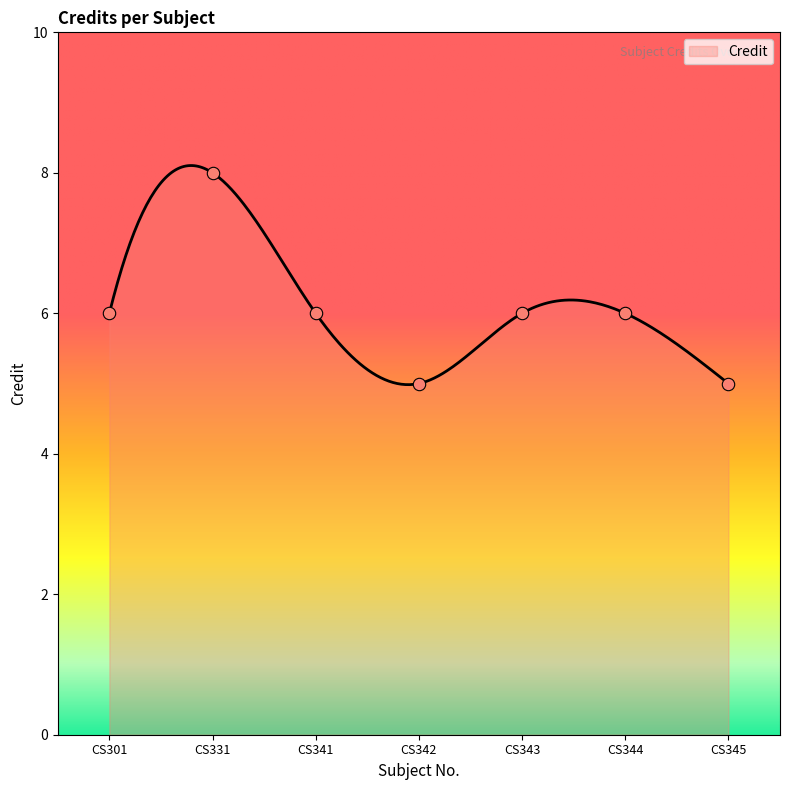

Approximately how many times larger is the value at CS344 compared to CS343?

1.0